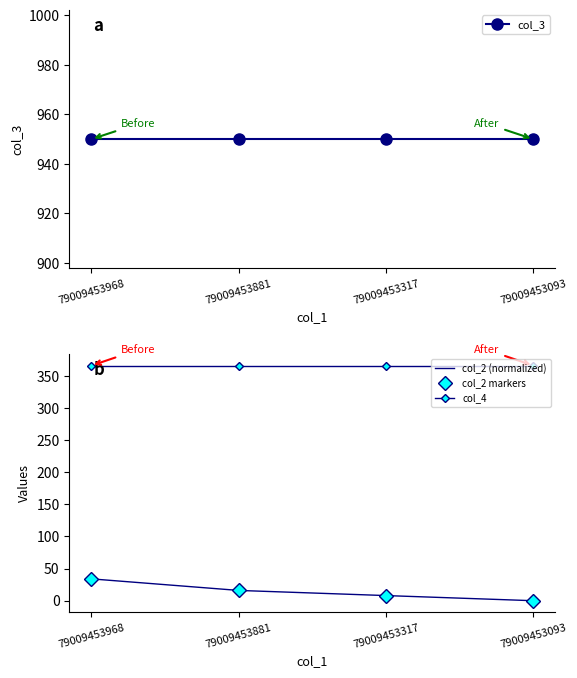

Rank the series by their maximum value, from highest to lowest.

col_3, col_4, col_2 (normalized), col_2 markers